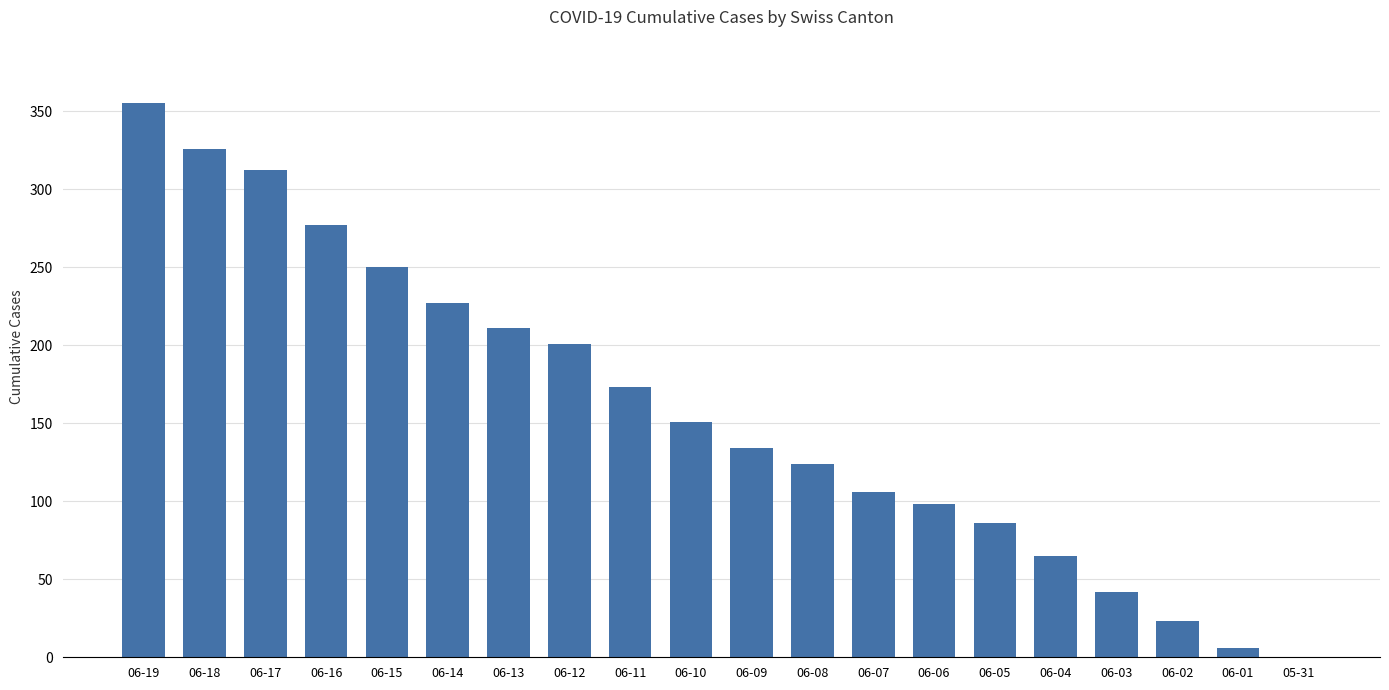

Is it true that the value at 06-06 is 98?

True